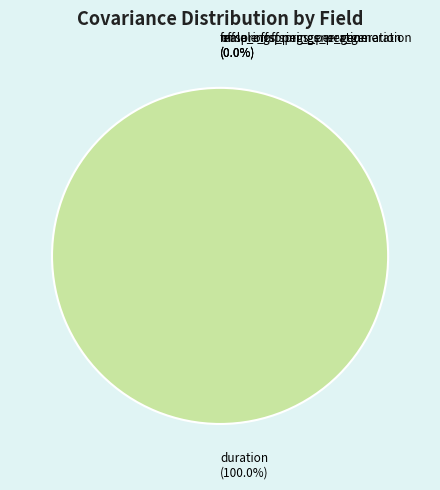

How many slices are in this pie chart?

4